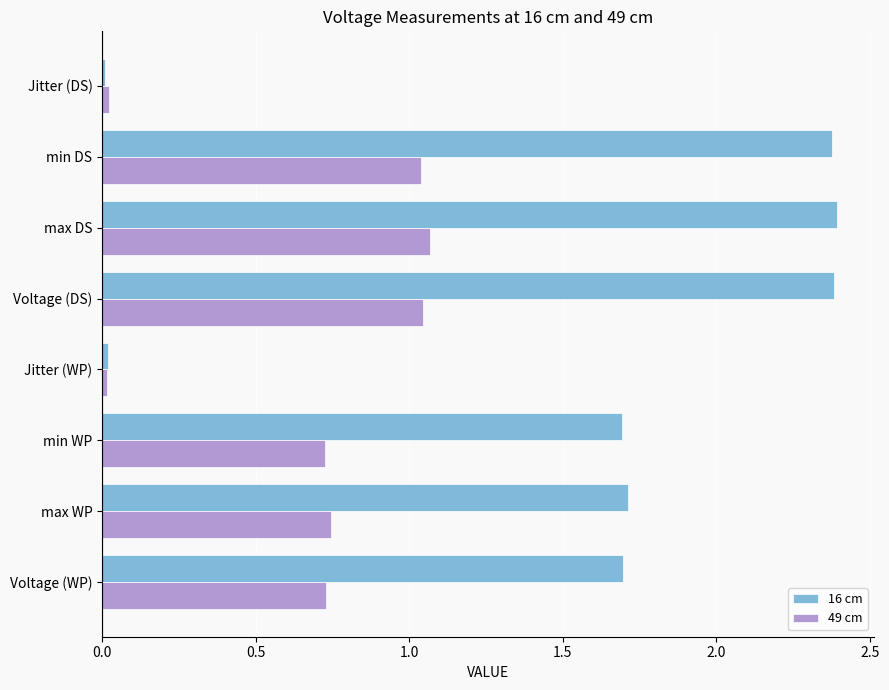

What is the average value of the 16 cm series?

1.5